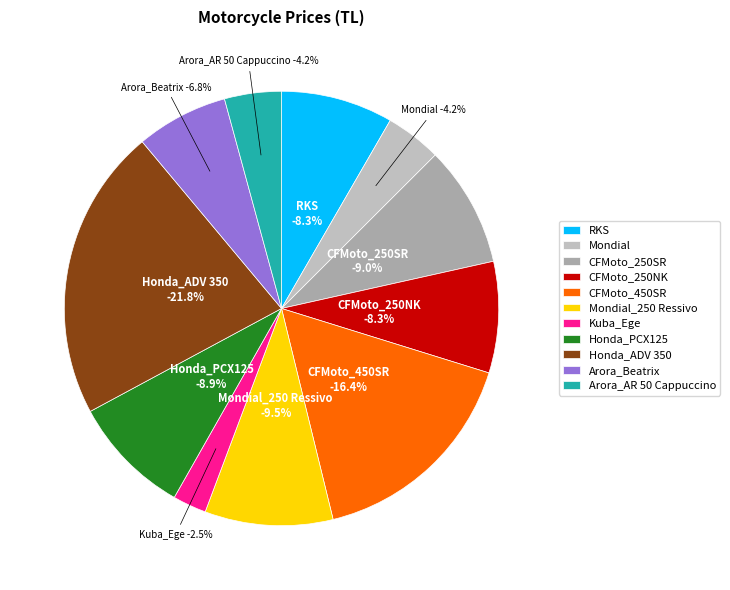

How many segments does this pie chart have?

11